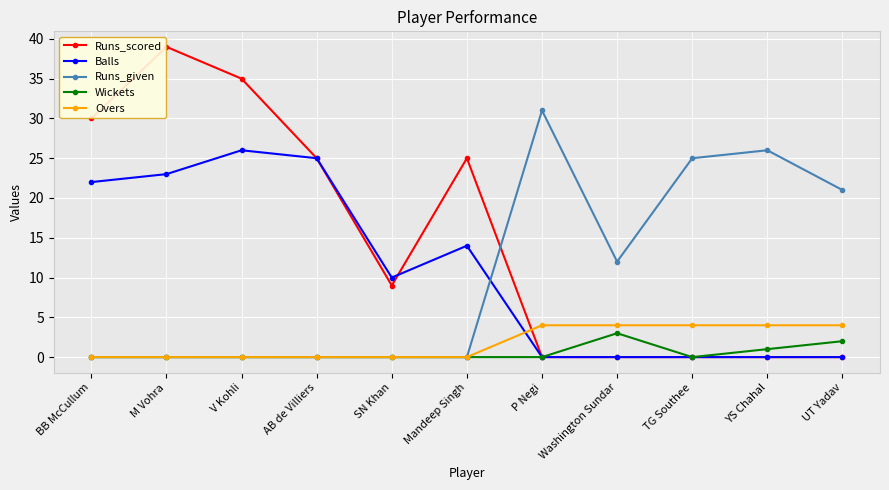

What is the value of the Wickets point at the 11th from the left?

2